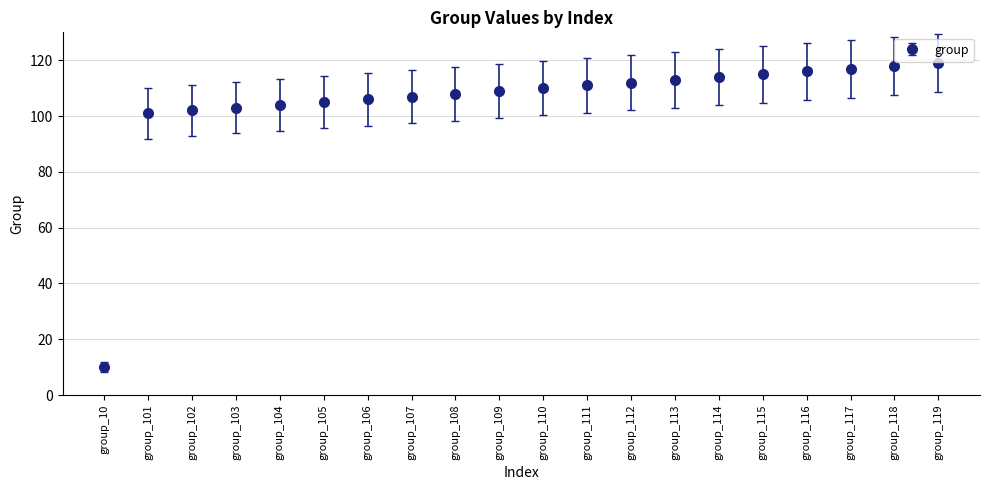

What is the difference between the maximum and minimum values?

109